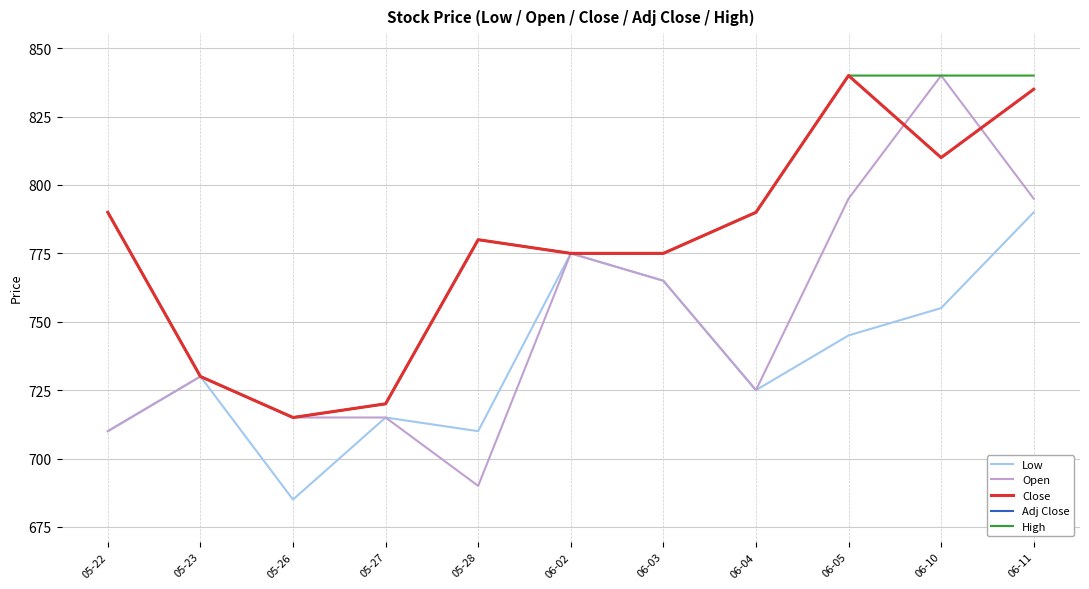

How many values in the Close series exceed 780?

5